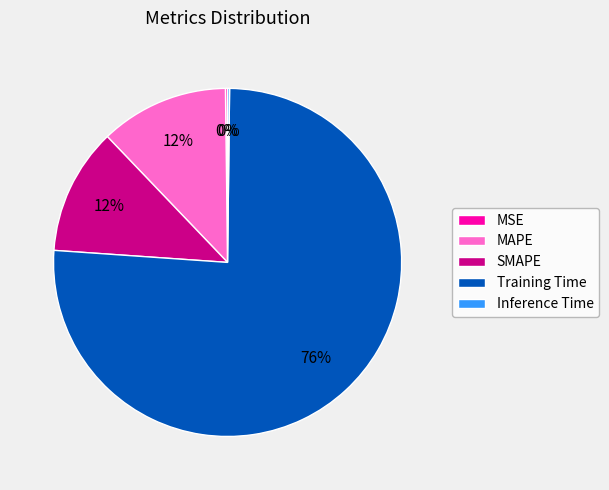

Is it true that Training Time is 64% of the pie?

False